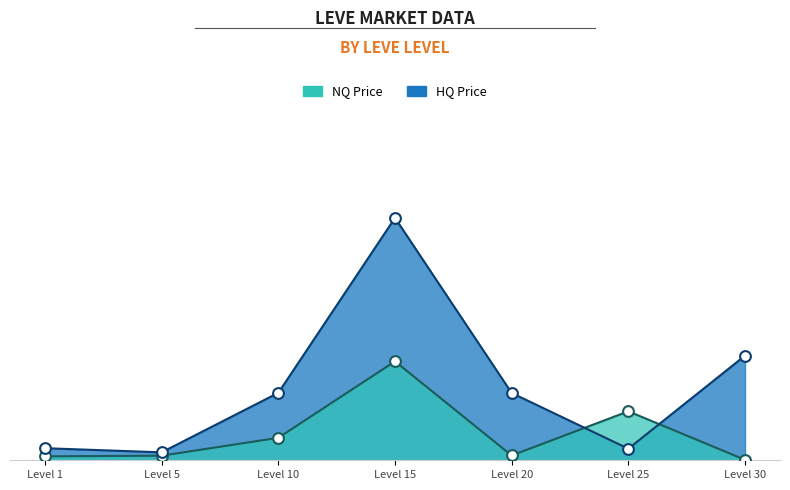

Which series contains the lowest Y value?

Leve EXP (NQ Price)